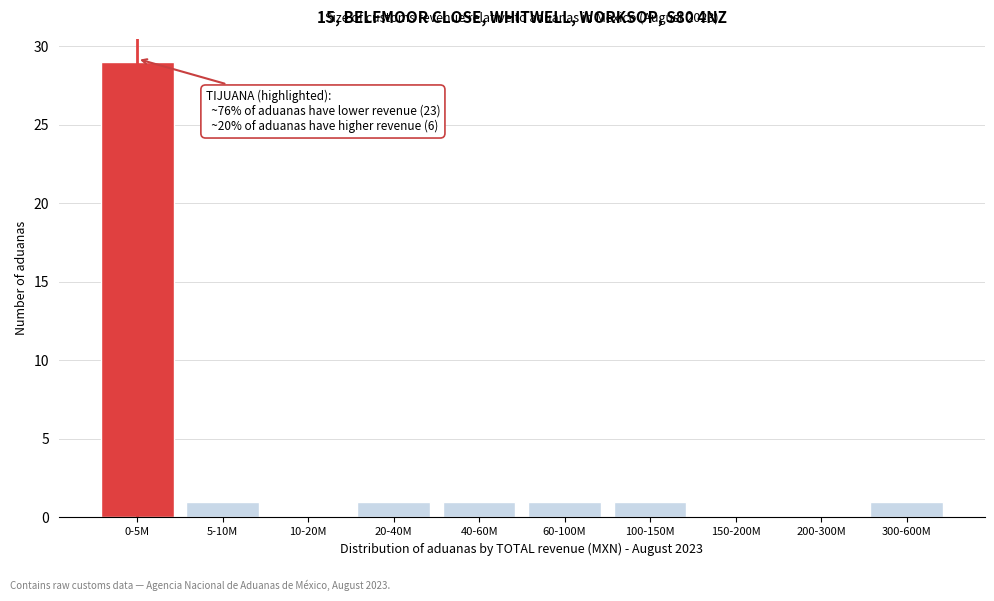

Reading right to left, list all the values displayed in this chart.

300-600M=1	200-300M=0	150-200M=0	100-150M=1	60-100M=1	40-60M=1	20-40M=1	10-20M=0	5-10M=1	0-5M=29